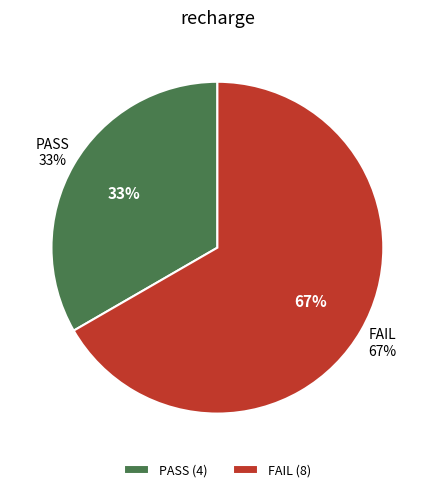

To the nearest percent, what is the combined percentage of PASS and FAIL?

100%